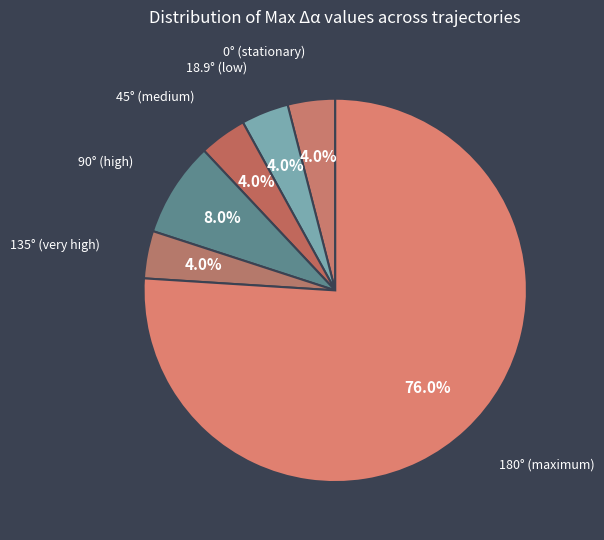

How many slices are in this pie chart?

6